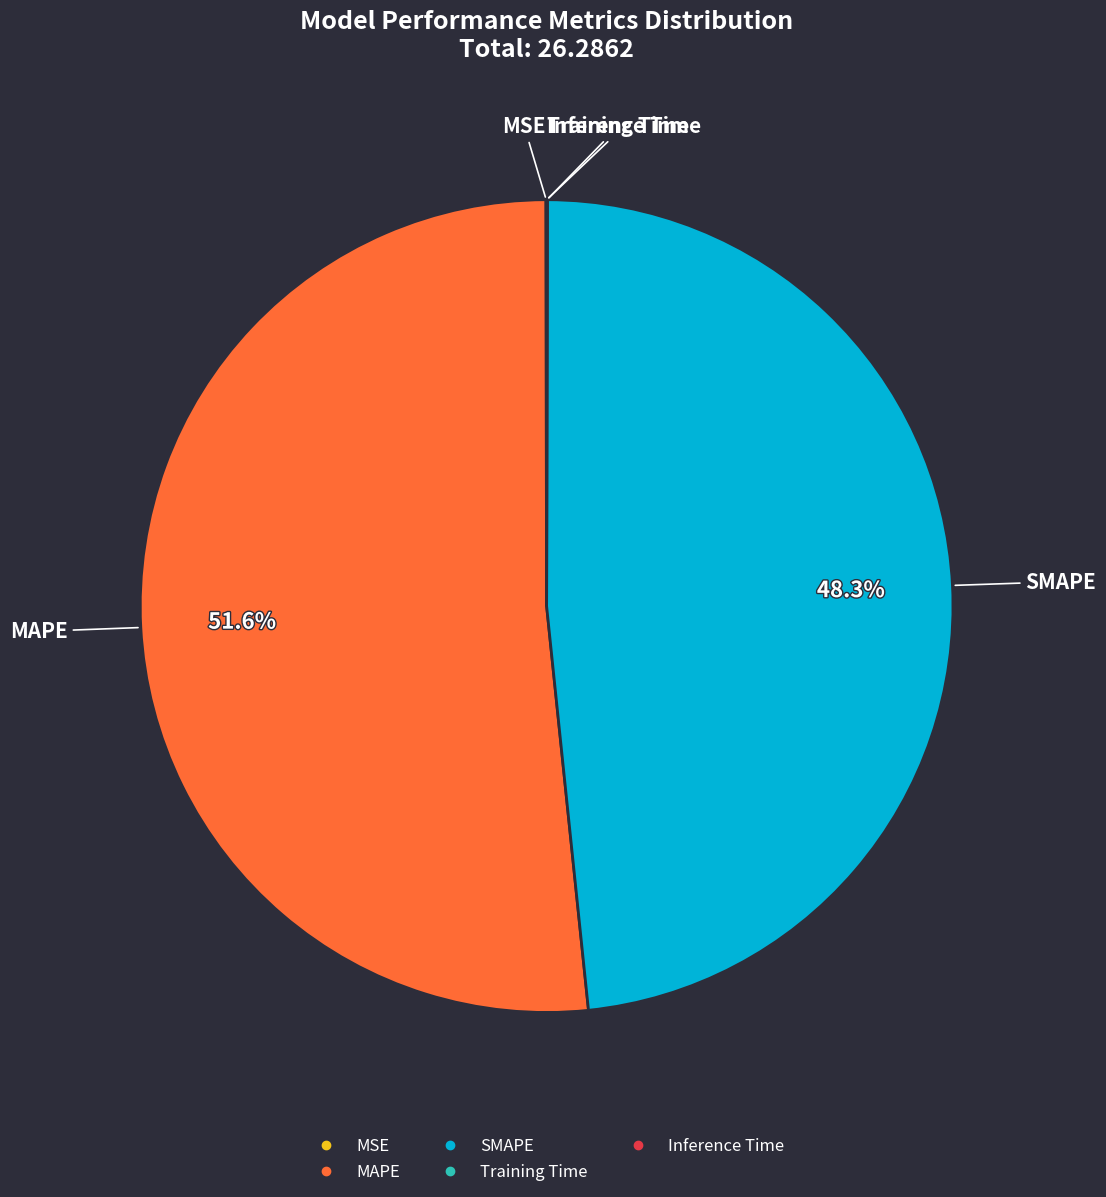

Does any single category account for the majority?

Yes